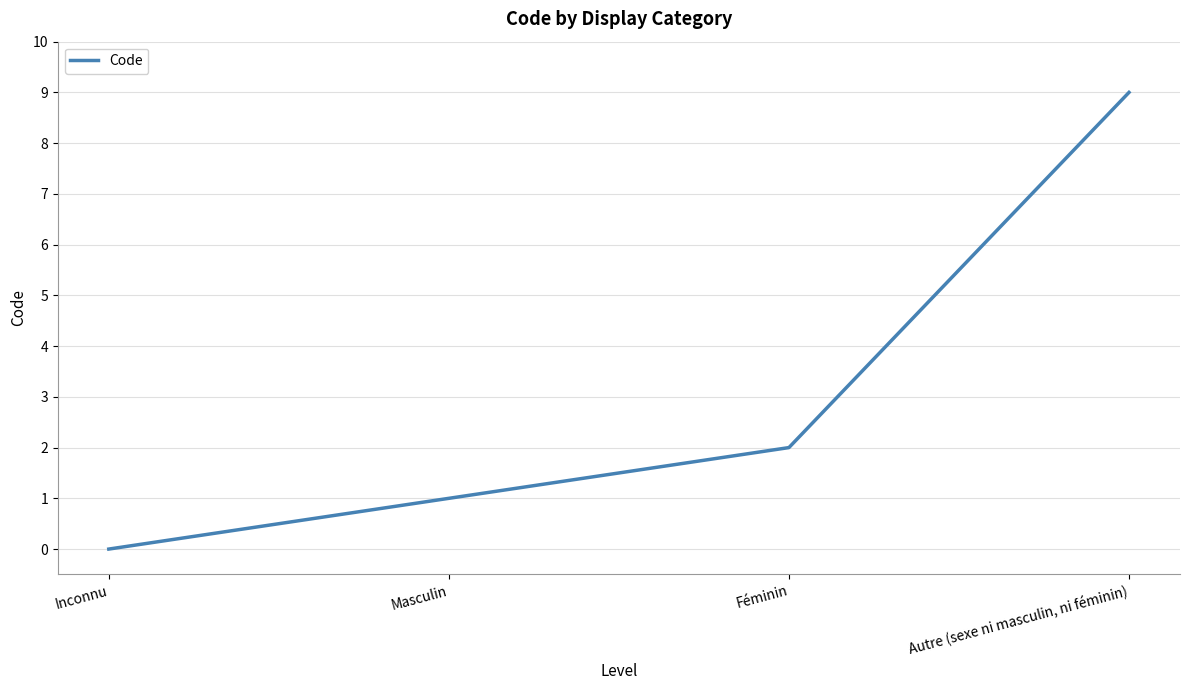

True or false: the data has more than 0 interior local peaks.

False